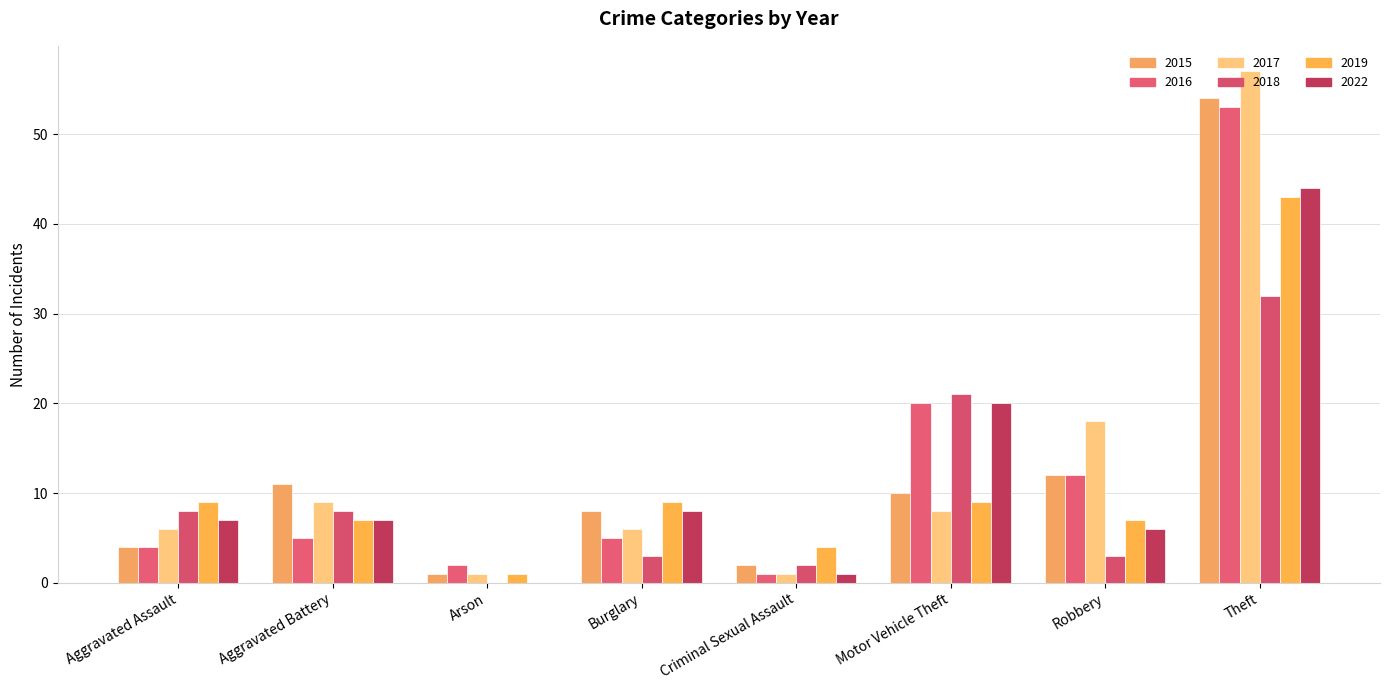

True or false: 2017 has a value of 12 at Aggravated Battery.

False